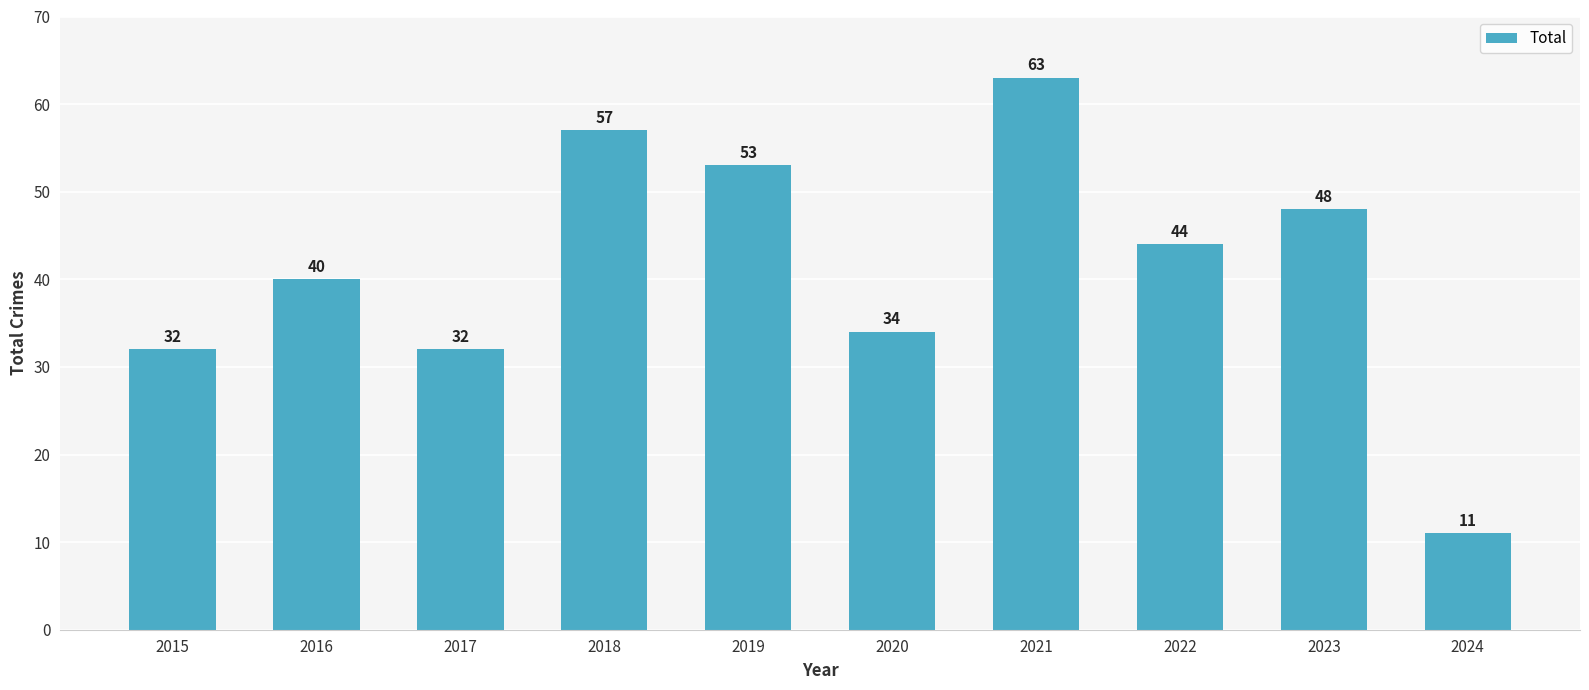

What is the sum of the values at 2021 and 2015?

95